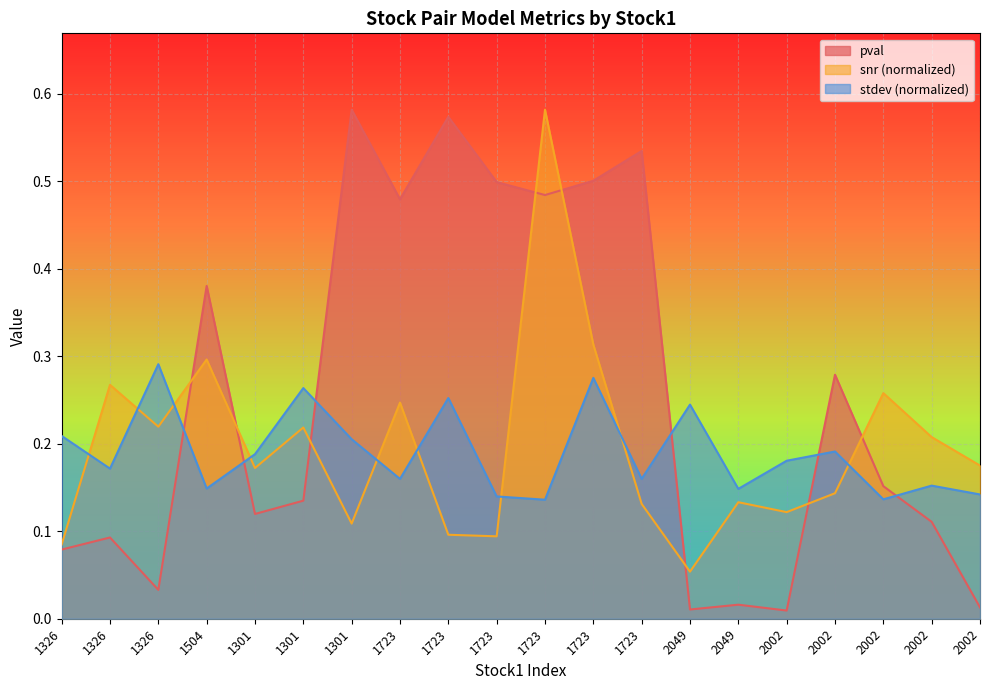

At how many categories does at least one series exceed 0?

20